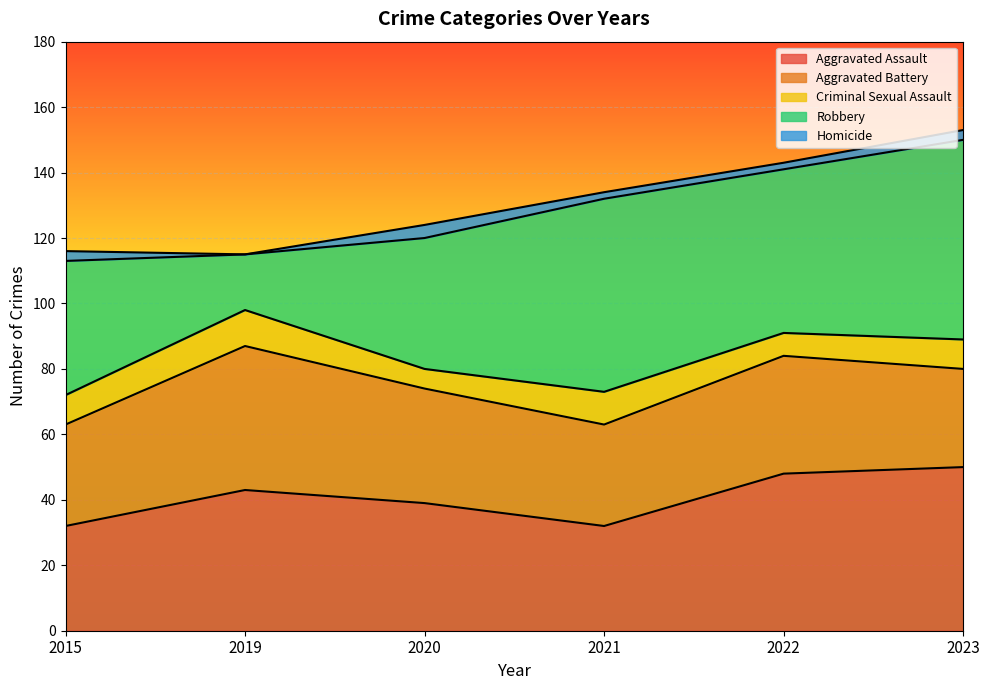

Reading left to right, extract all data points from this chart.

Aggravated Assault: 32	43	39	32	48	50
Aggravated Battery: 31	44	35	31	36	30
Criminal Sexual Assault: 9	11	6	10	7	9
Robbery: 41	17	40	59	50	61
Homicide: 3	0	4	2	2	3